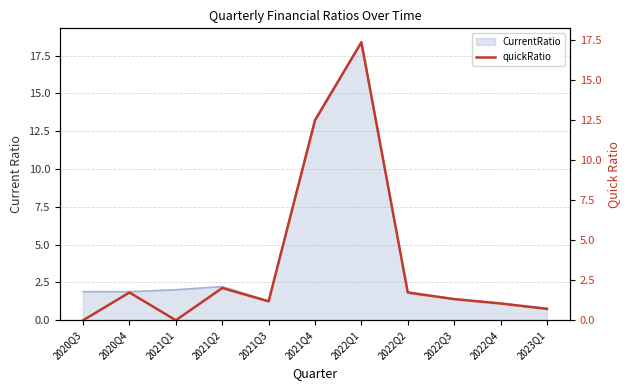

What is the label of the 2nd point from the left?

2020Q4